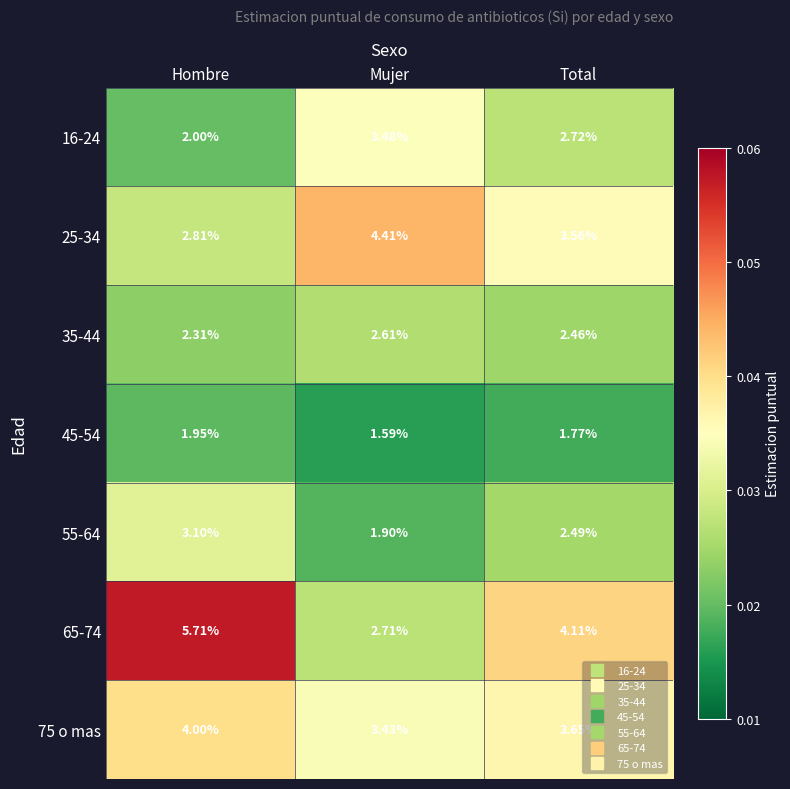

At which label does 25-34 reach its peak?

Mujer